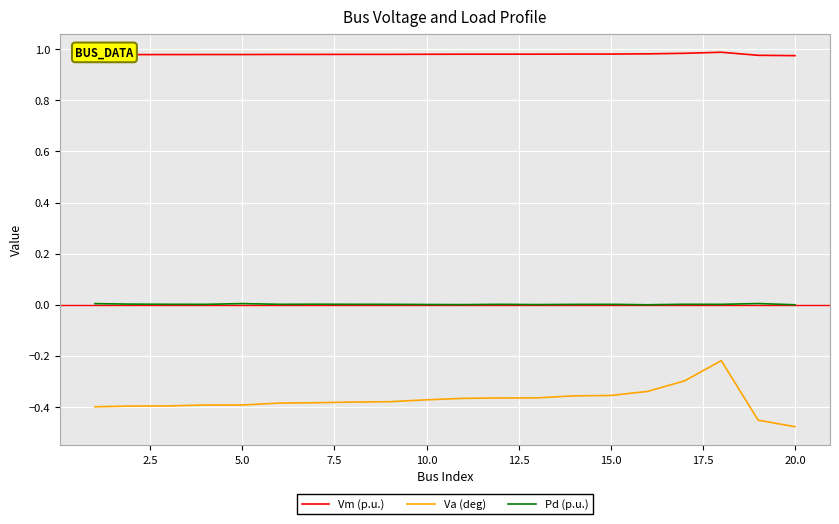

What is the difference between the maximum and minimum values in the Va (deg) series?

0.3